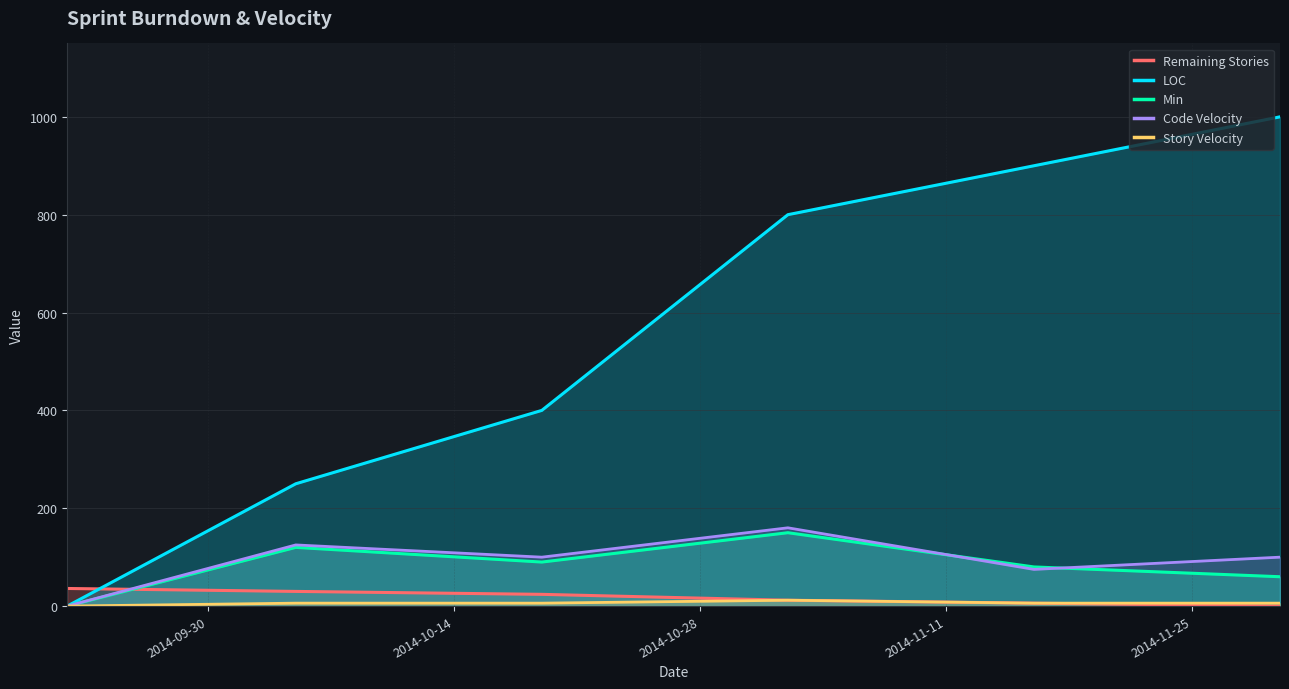

What is the maximum value for Min?

150